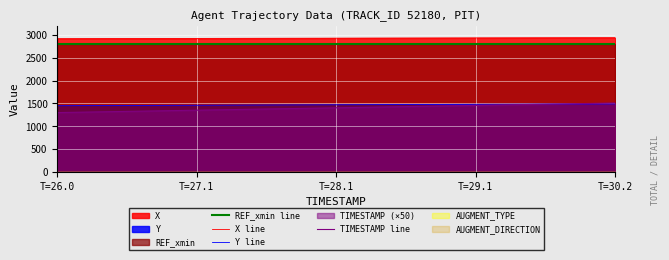

How many values in the TIMESTAMP line series exceed 1405?

7